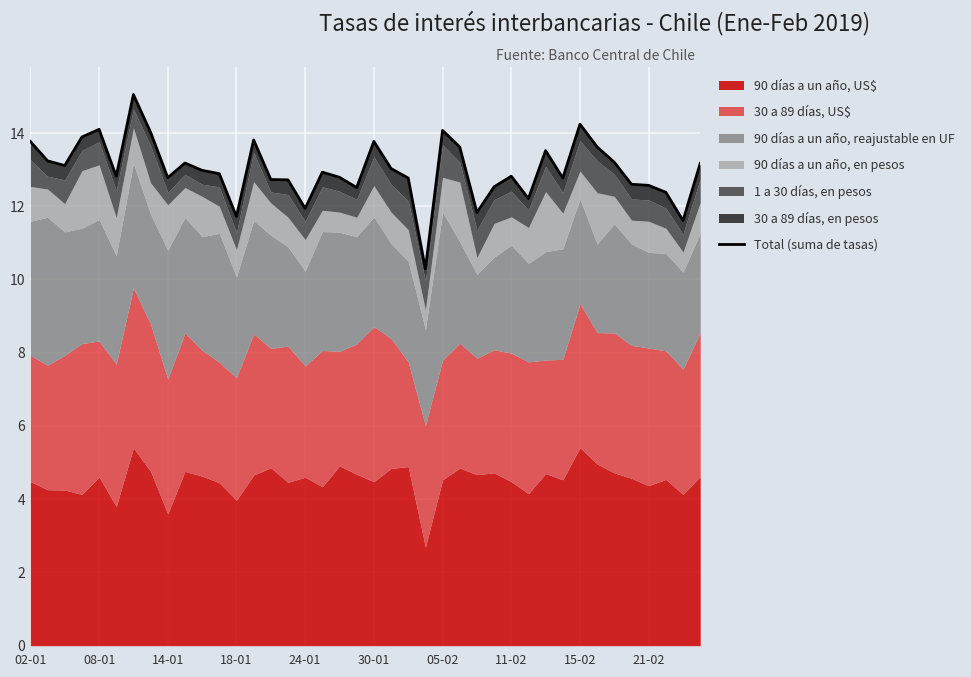

The chart shows a value of 21.7 at 22. True or false?

False